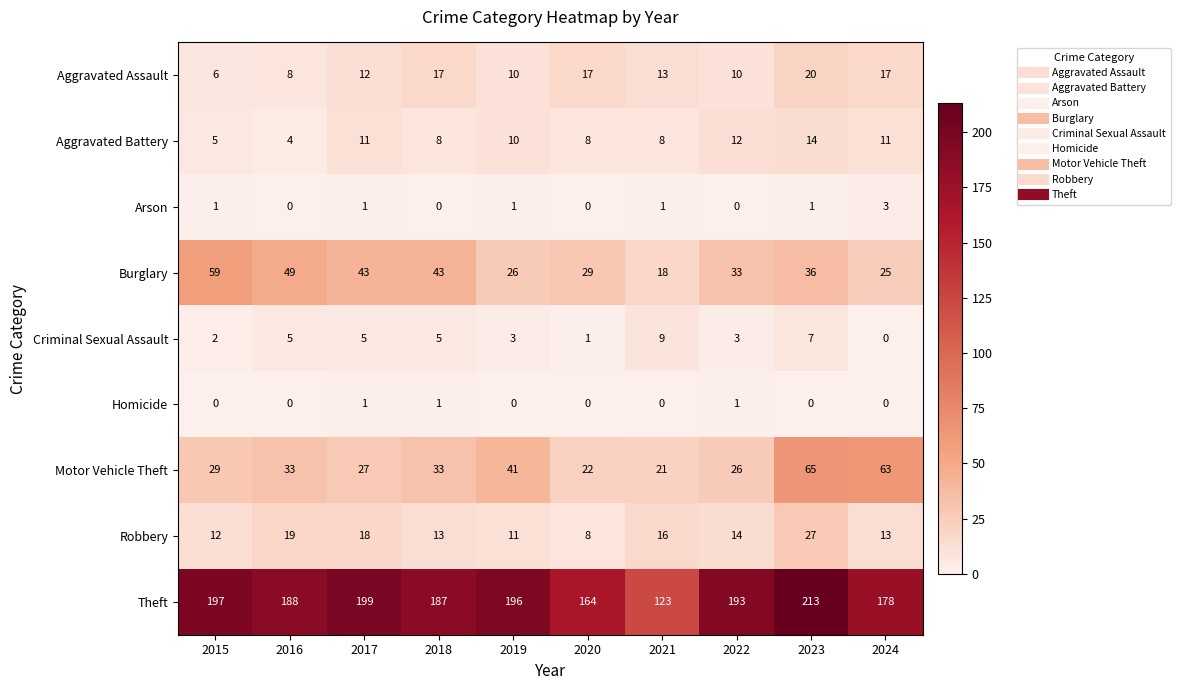

Which label corresponds to the largest value in the chart?

2023